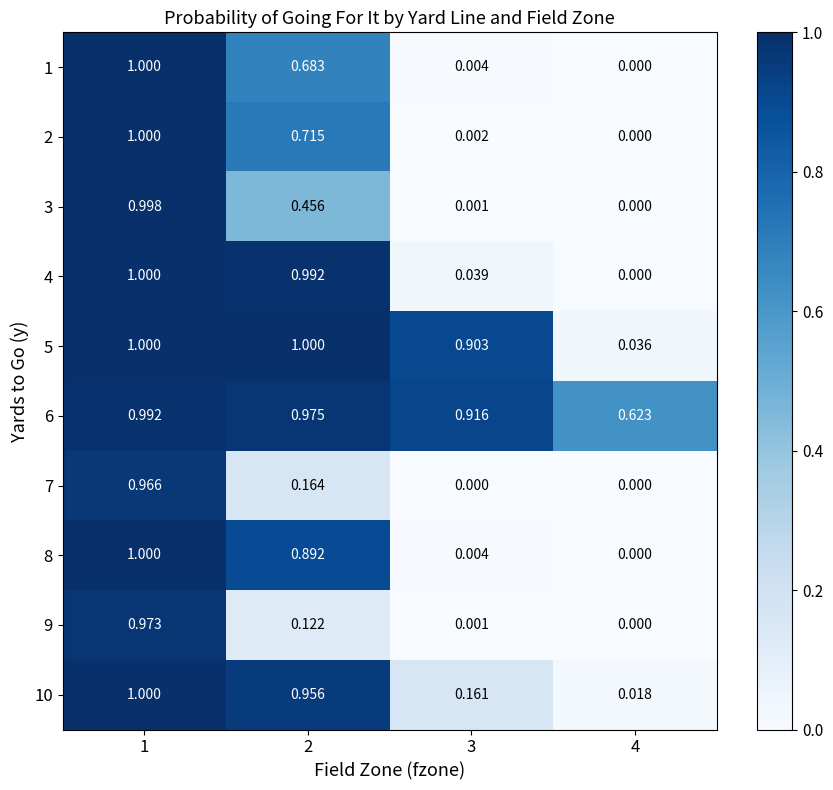

Which series has the largest total across all categories?

6